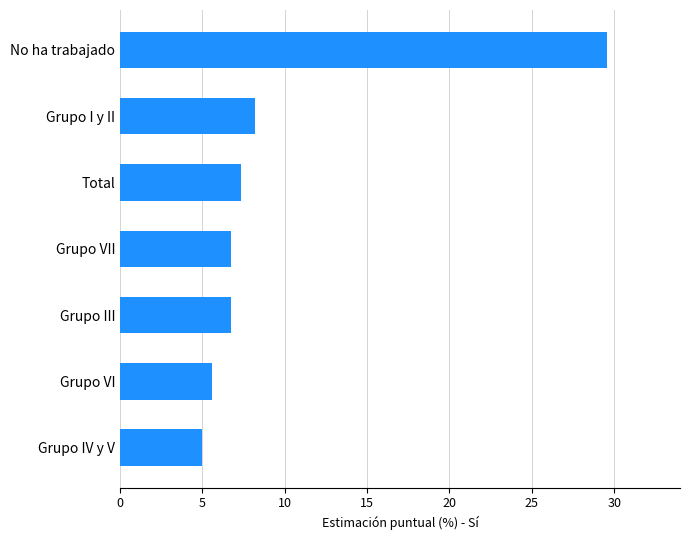

The value at Total is 10.1. True or false?

False